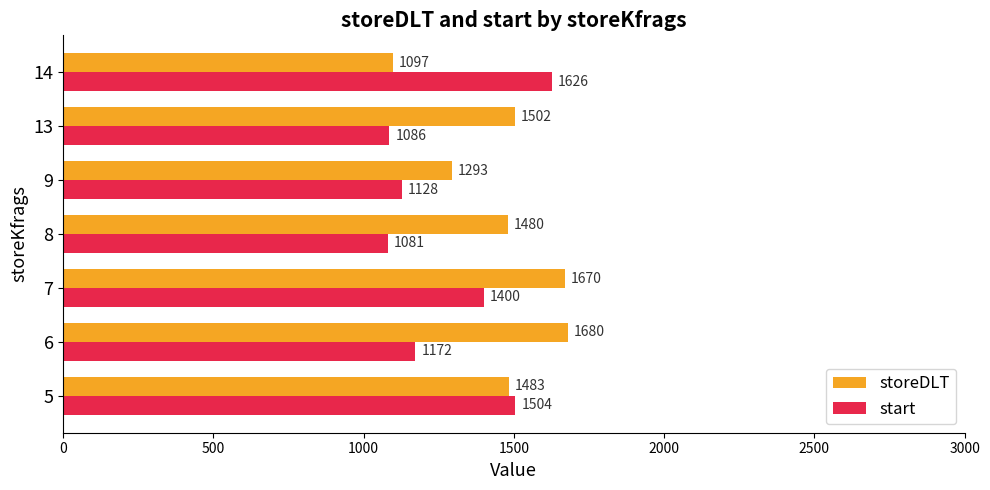

What is the highest value of the storeDLT series?

1680.0